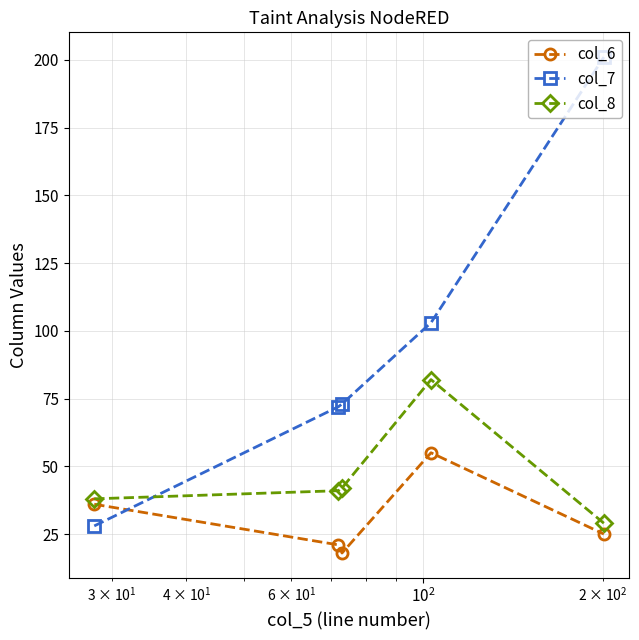

After their last crossing, which series has the higher values: col_6 or col_7?

col_7